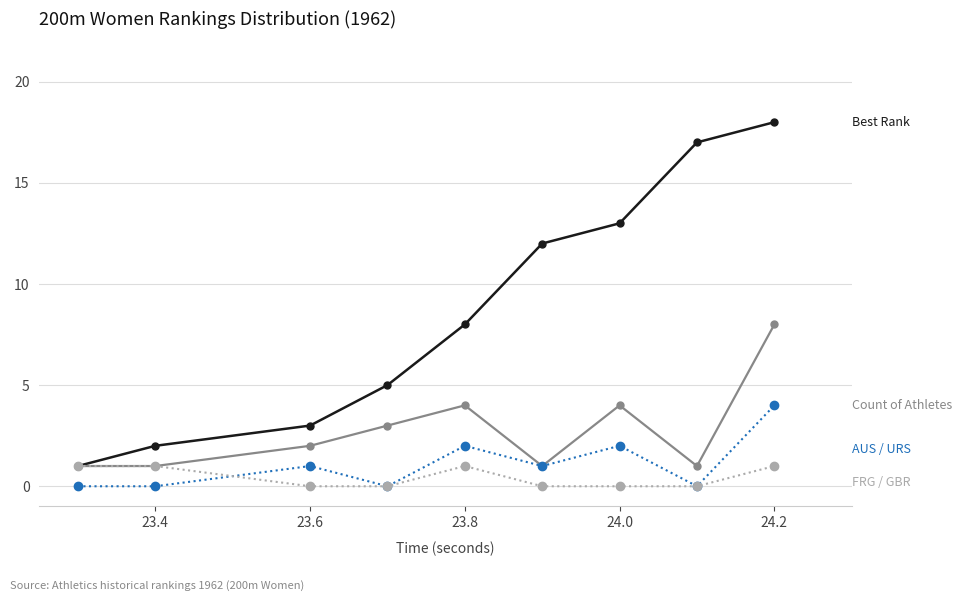

What is the greatest value displayed?

18